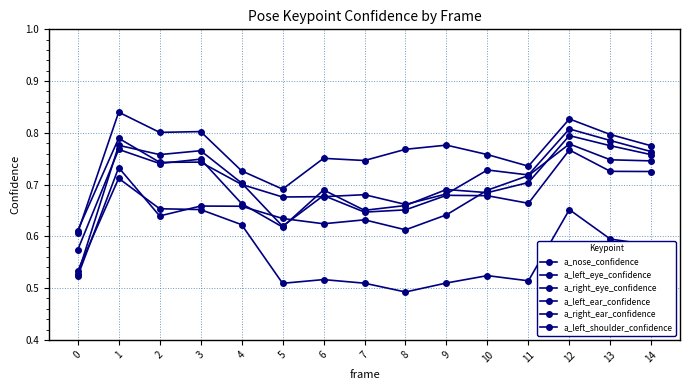

True or false: a_nose_confidence and a_right_ear_confidence cross at least once.

True